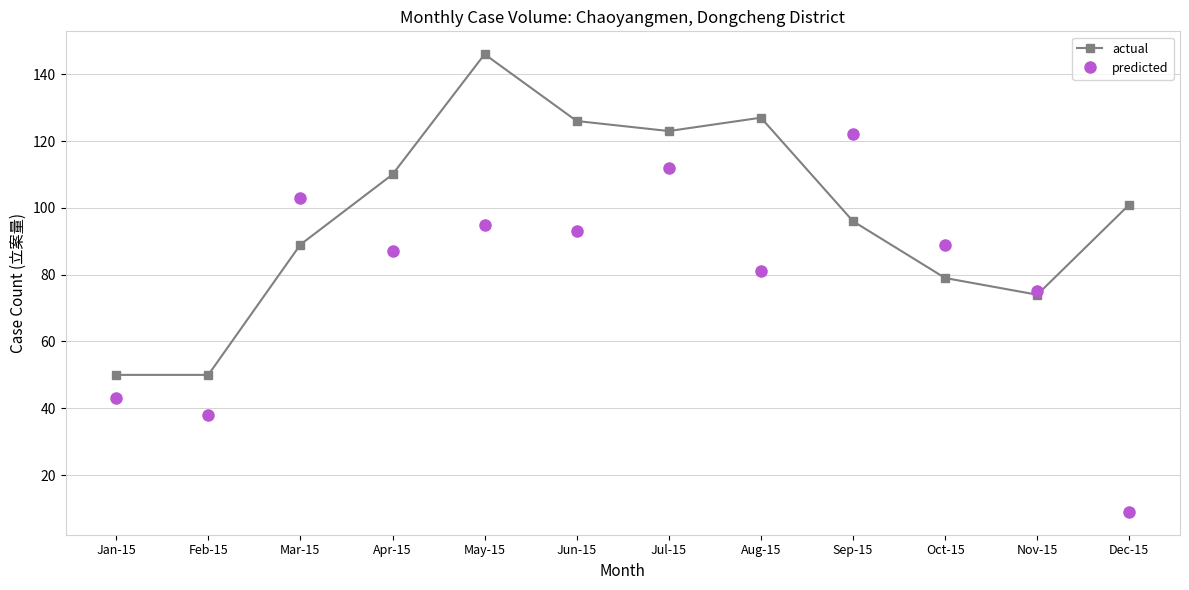

Read the actual value at Oct-15.

79